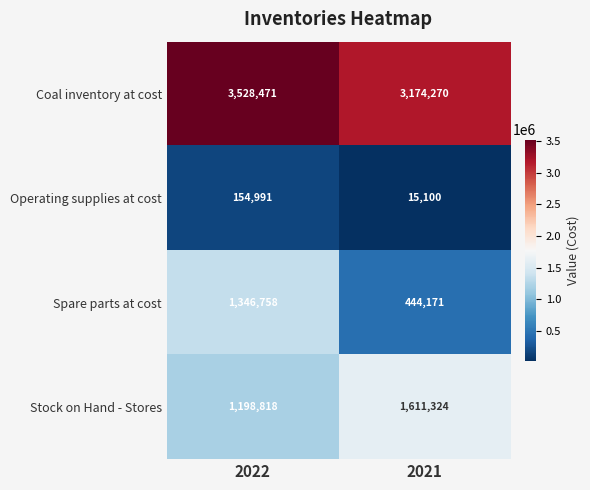

What is the difference between the maximum and minimum values in the Stock on Hand - Stores series?

412506